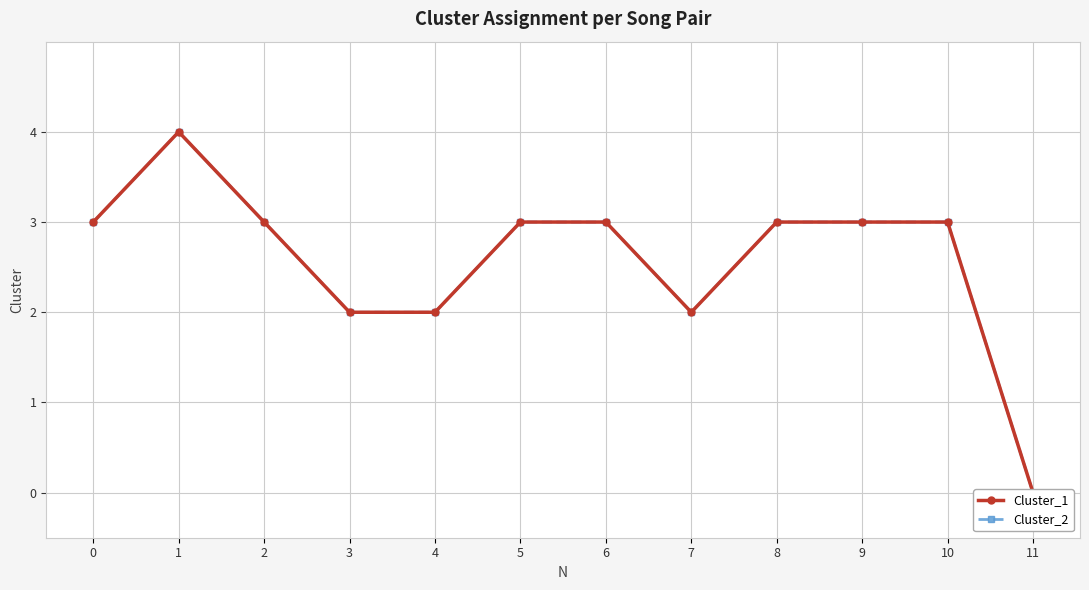

At which category does the chart reach its peak across all series?

1